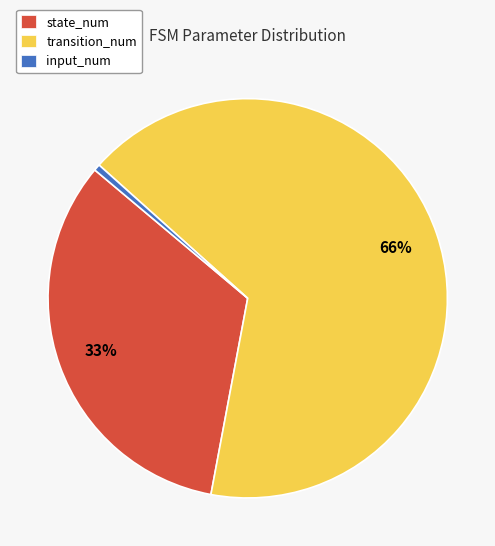

To the nearest percent, what is the average slice percentage?

33%